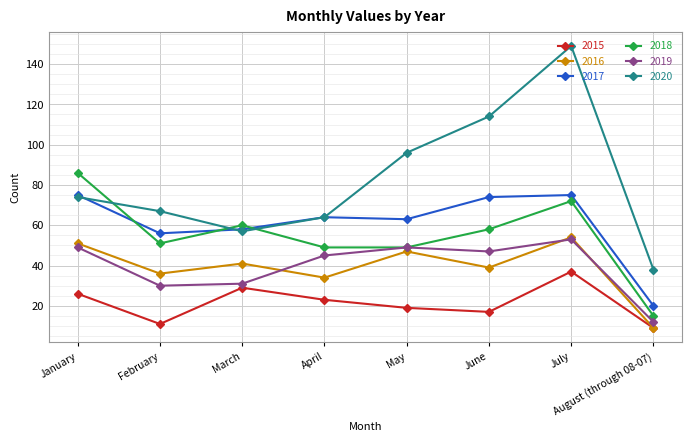

True or false: 2018 and 2016 intersect in this chart.

False